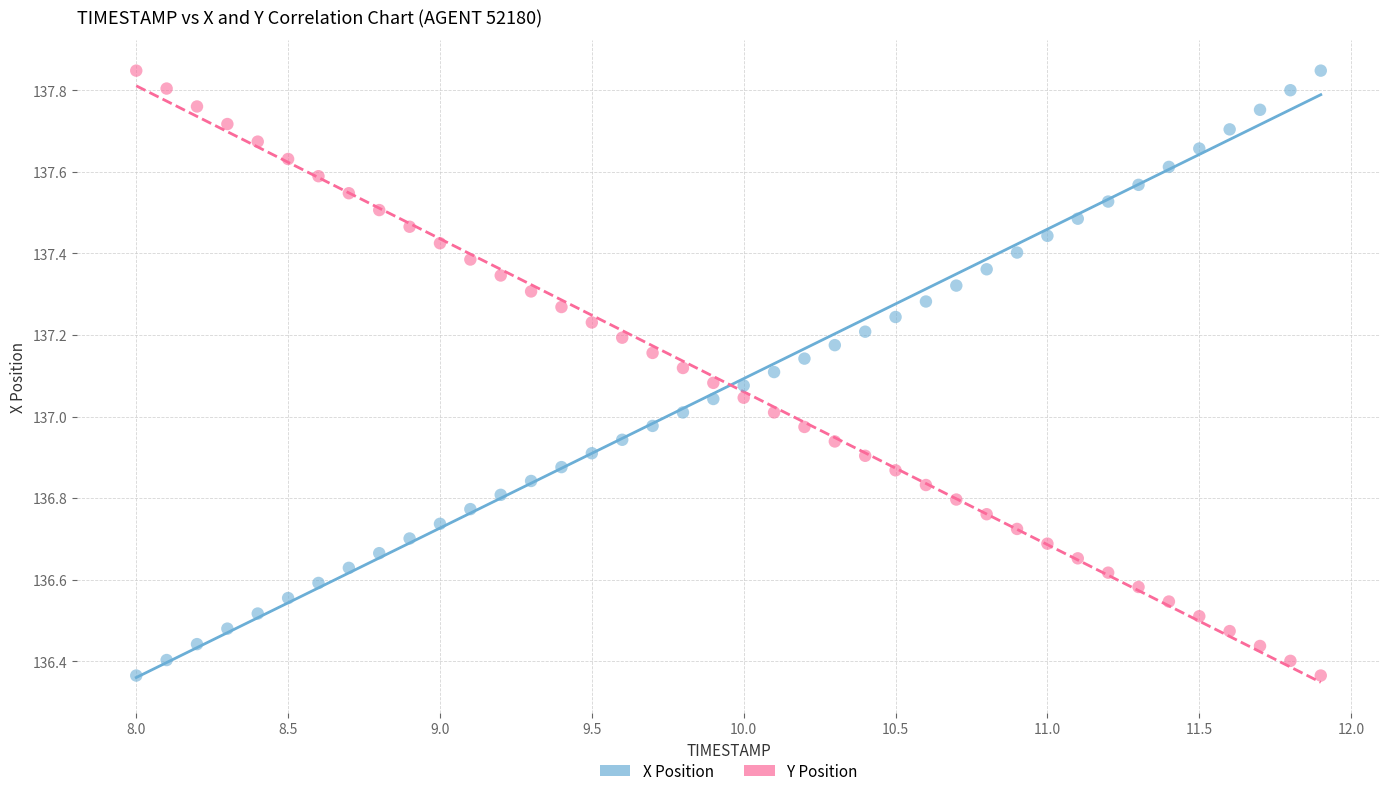

Across all data points, what is the range of Y values (max minus min)?

1.5